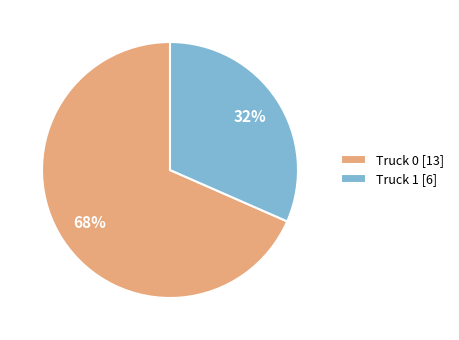

Which category has the smallest portion of the pie?

Truck 1